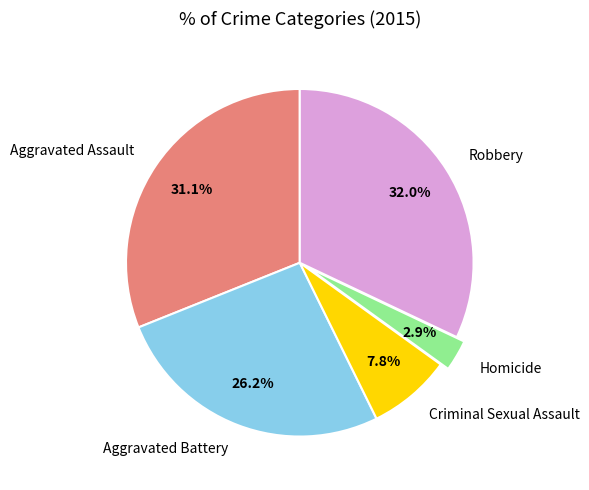

Count the number of slices in the pie.

5